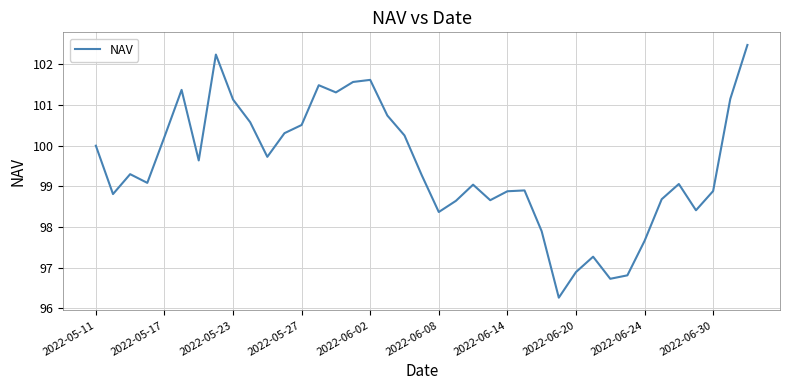

What is the maximum value shown in the chart?

102.5